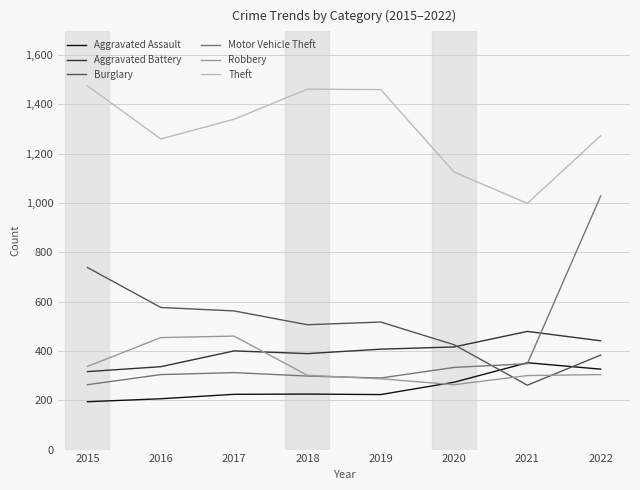

Is it true that Aggravated Assault equals 324 at 2018?

False